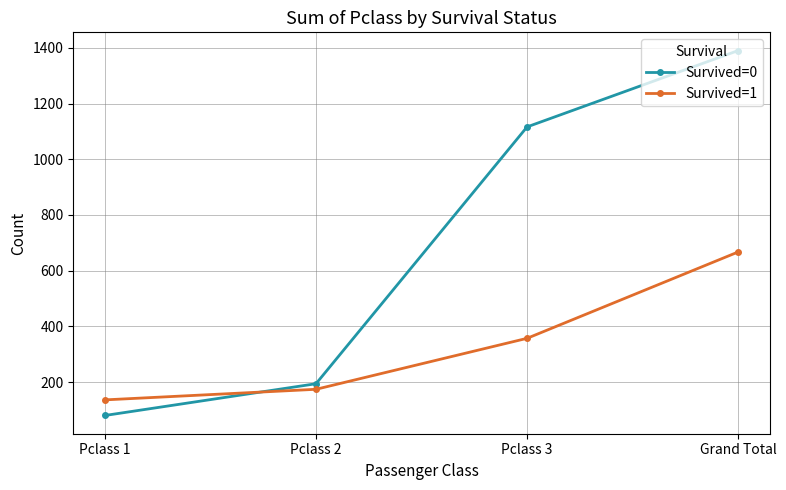

Rank the series by their maximum value, from highest to lowest.

Survived=0, Survived=1